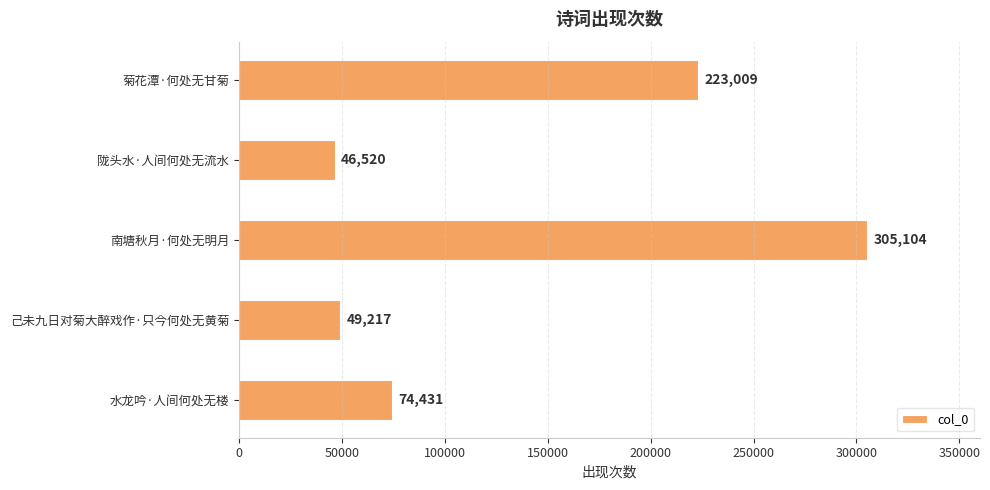

List the labels in order of value, smallest first.

陇头水·人间何处无流水, 己未九日对菊大醉戏作·只今何处无黄菊, 水龙吟·人间何处无楼, 菊花潭·何处无甘菊, 南塘秋月·何处无明月